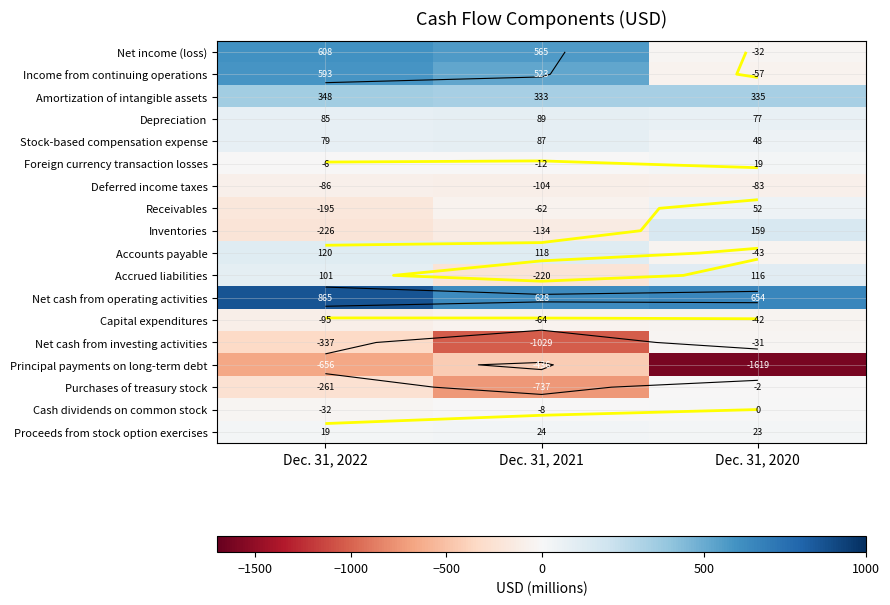

Count the number of categories in the chart.

3